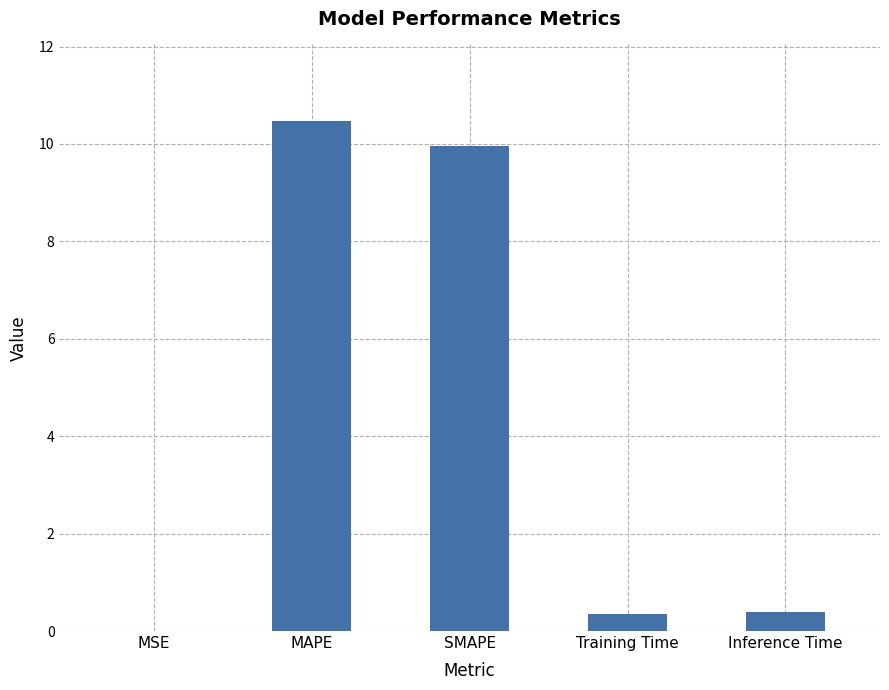

Which has a higher value, Inference Time or SMAPE?

SMAPE